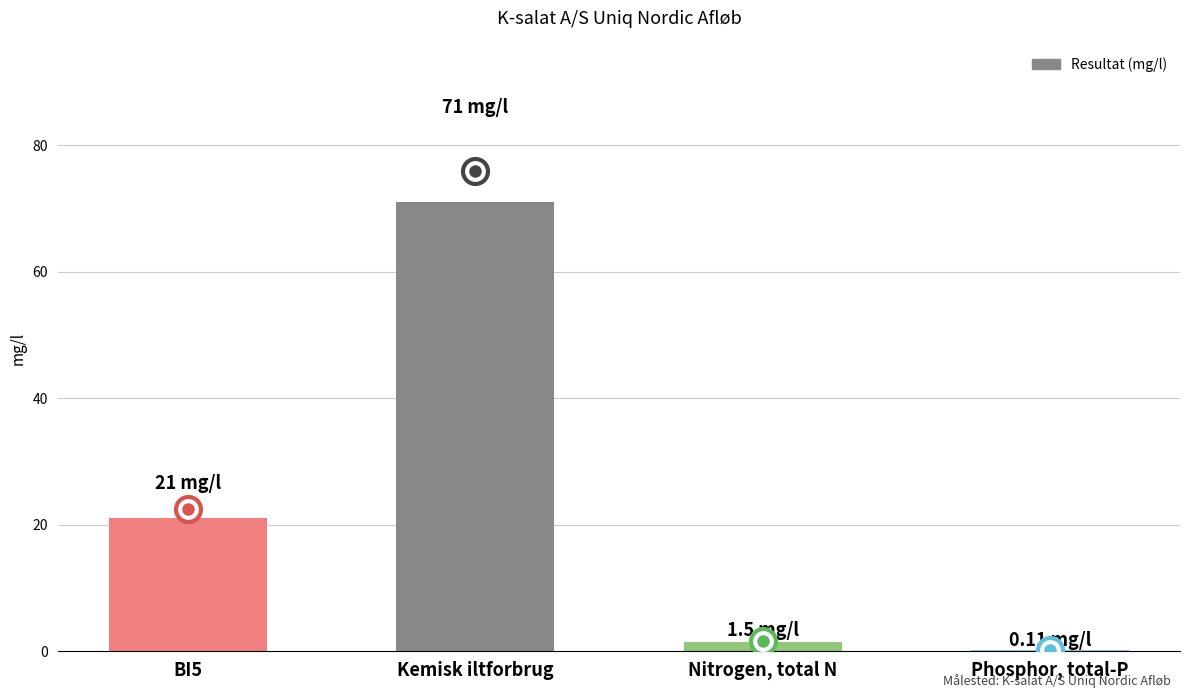

Reading left to right, what are all the values shown in this chart?

BI5=21.0	Kemisk iltforbrug=71.0	Nitrogen, total N=1.5	Phosphor, total-P=0.1